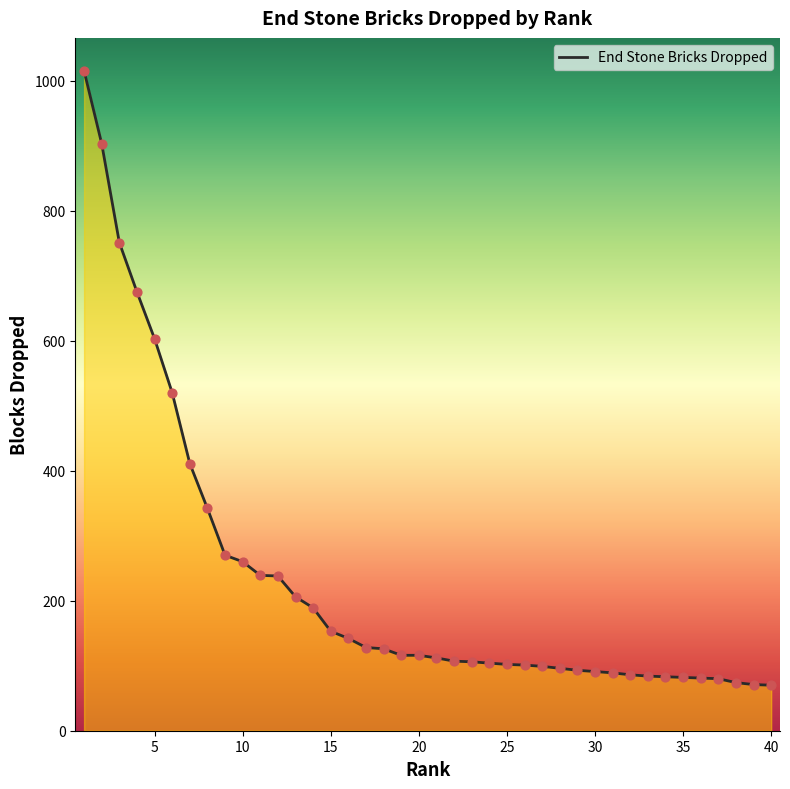

What is the greatest value displayed?

1015